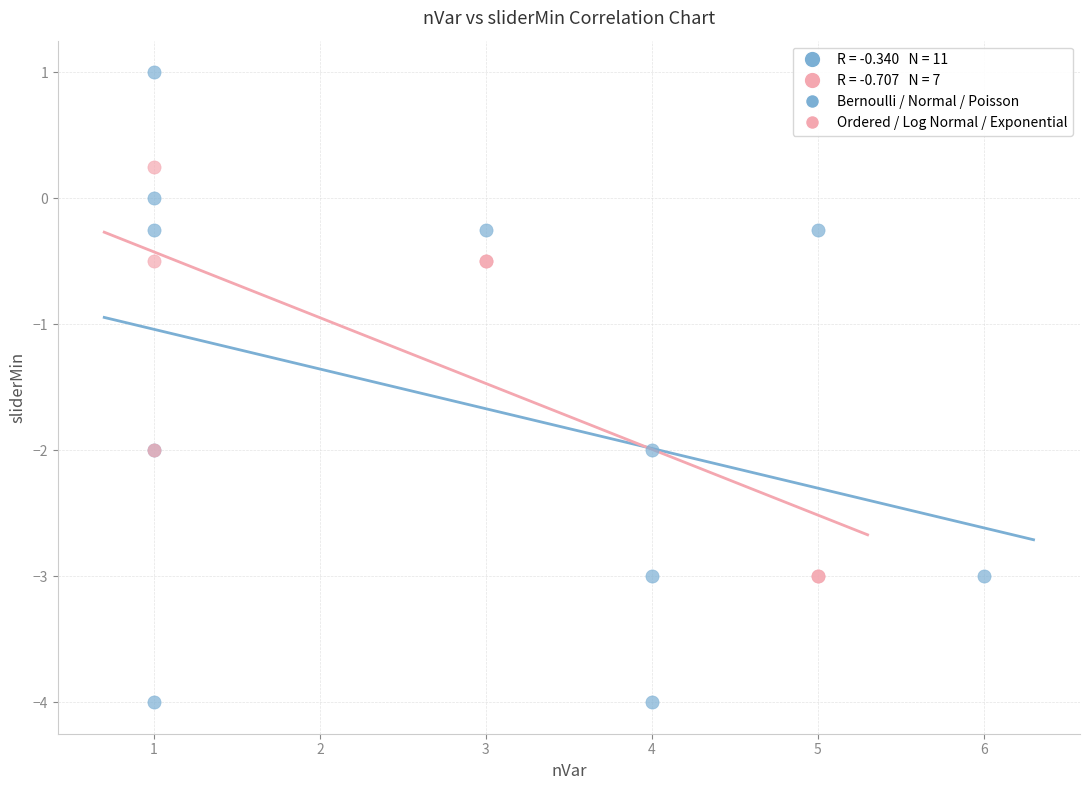

Which series contains the highest Y value?

Bernoulli / Normal / Poisson